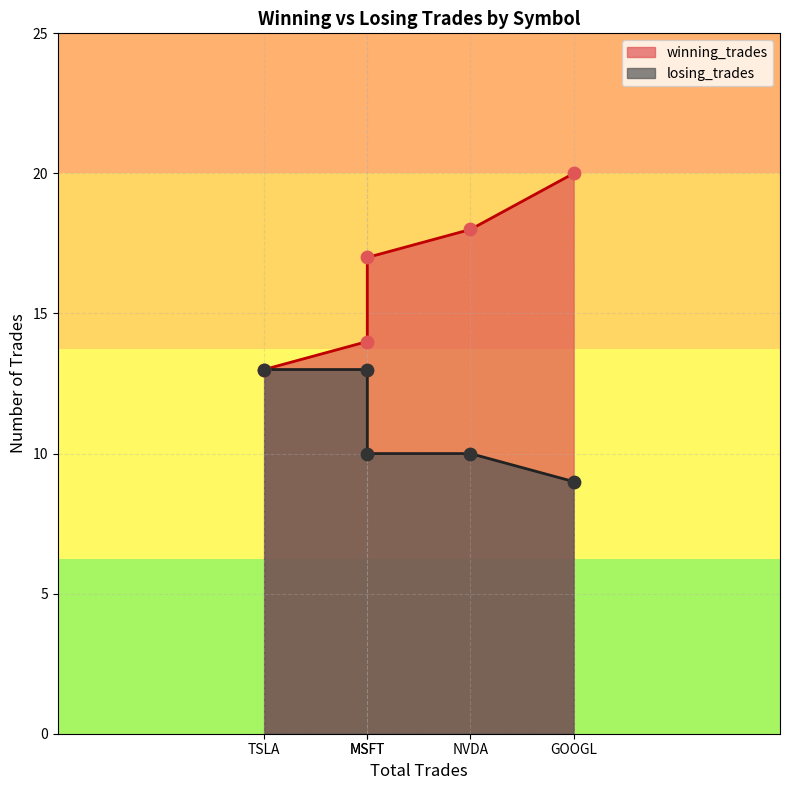

Is the value of winning_trades at NVDA greater than the value of losing_trades at MSFT?

Yes